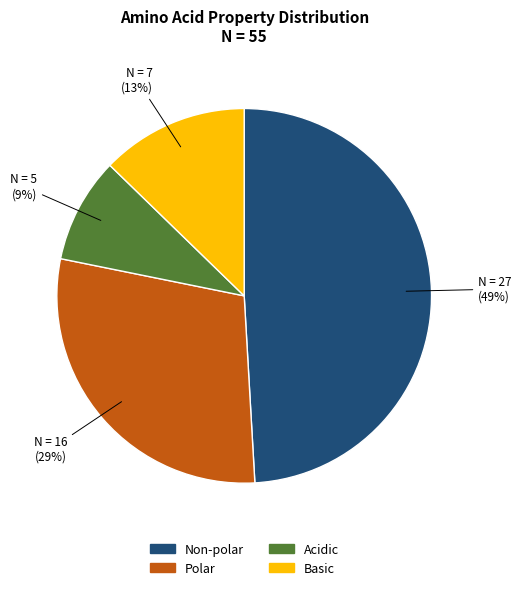

Does any single category account for the majority?

No